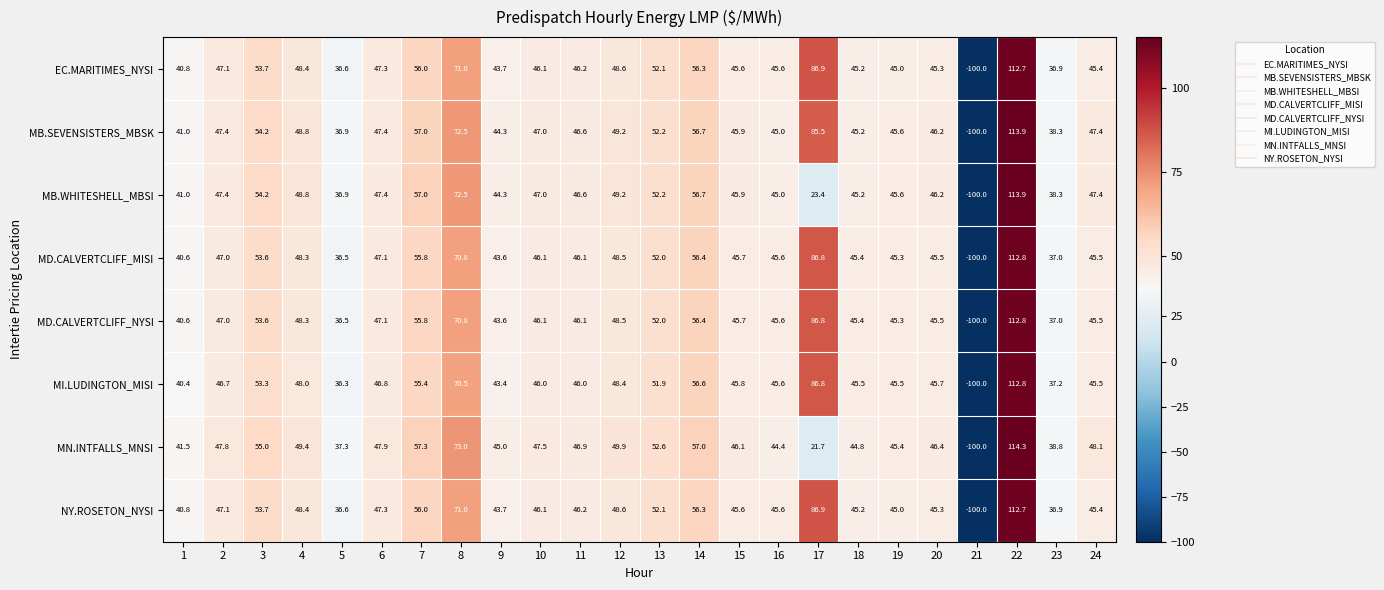

What is the smallest value displayed?

-100.0